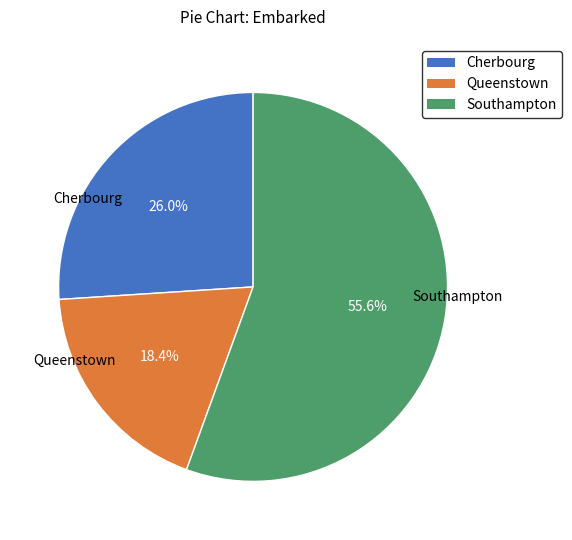

Is there any slice that represents more than half of the pie?

Yes